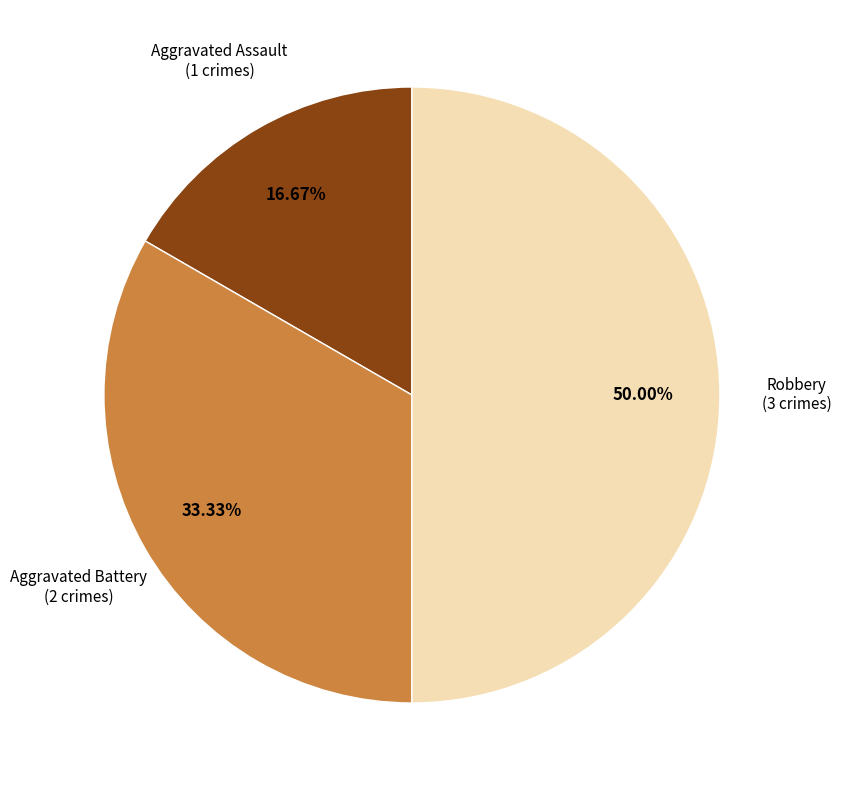

How many segments does this pie chart have?

3